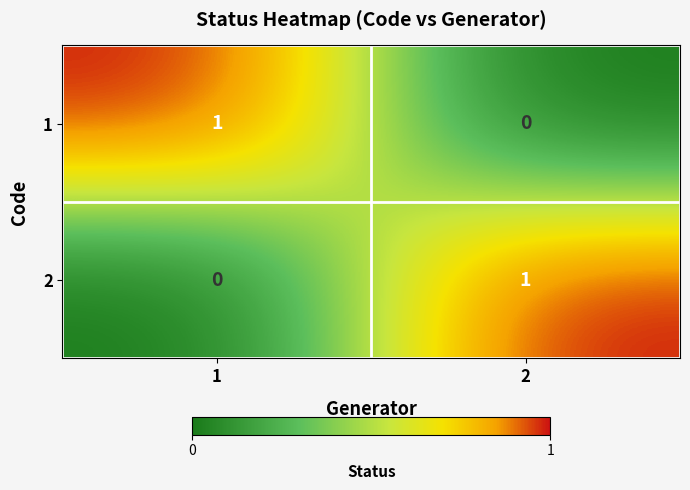

Reading left to right, transcribe all the data shown in this chart.

1: 1	0
2: 0	1